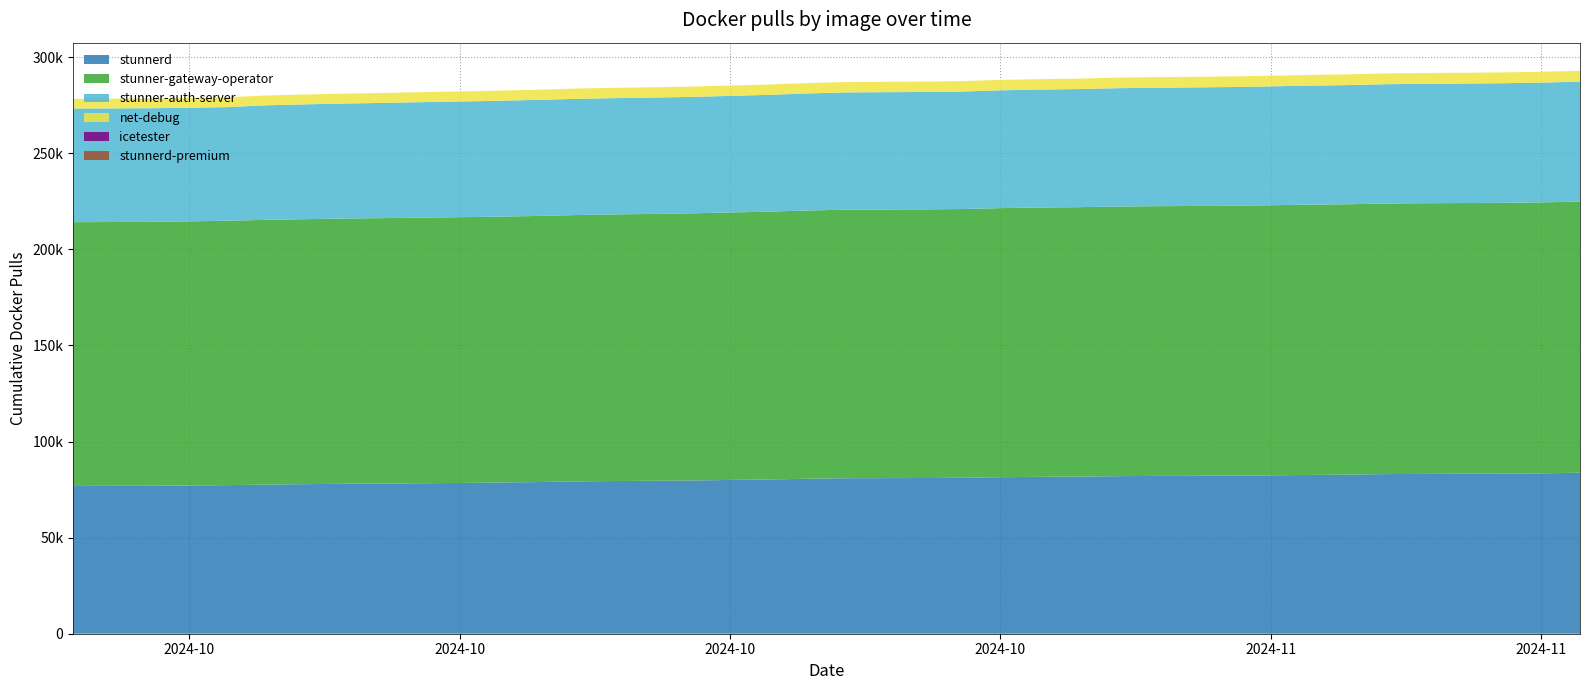

Reading right to left, what are all the values shown in this chart?

stunnerd: 83790	83465	83296	83238	83171	83070	82782	82641	82423	82250	82178	82119	81982	81786	81656	81448	81143	81022	80970	80921	80648	80272	80019	79756	79598	79456	79268	78921	78666	78451	78309	78170	78033	77831	77609	77325	77133	77013	76949	76903
stunner-gateway-operator: 141095	141008	140932	140888	140866	140802	140710	140647	140563	140465	140413	140367	140304	140192	140130	140043	139856	139812	139780	139743	139595	139374	139184	139007	138860	138741	138593	138473	138384	138307	138216	138106	138005	137903	137766	137614	137442	137339	137296	137270
stunner-auth-server: 62412	62331	62246	62186	62152	62090	62003	61940	61859	61778	61702	61650	61594	61443	61373	61293	61138	61082	61053	61014	60907	60776	60684	60599	60536	60513	60466	60392	60291	60185	60098	59957	59856	59749	59613	59120	59120	59120	59120	59120
net-debug: 5635	5627	5622	5614	5614	5612	5604	5563	5538	5531	5525	5505	5501	5430	5426	5424	5413	5411	5408	5404	5393	5389	5380	5371	5367	5364	5361	5304	5265	5237	5203	5175	5151	5127	5108	5103	5085	5077	5069	5066
icetester: 0	0	0	0	0	0	0	0	0	0	0	0	0	0	0	0	0	0	0	0	0	0	0	0	0	0	0	0	0	0	0	0	0	0	0	0	0	0	0	0
stunnerd-premium: 0	0	0	0	0	0	0	0	0	0	0	0	0	0	0	0	0	0	0	0	0	0	0	0	0	0	0	0	0	0	0	0	0	0	0	0	0	0	0	0